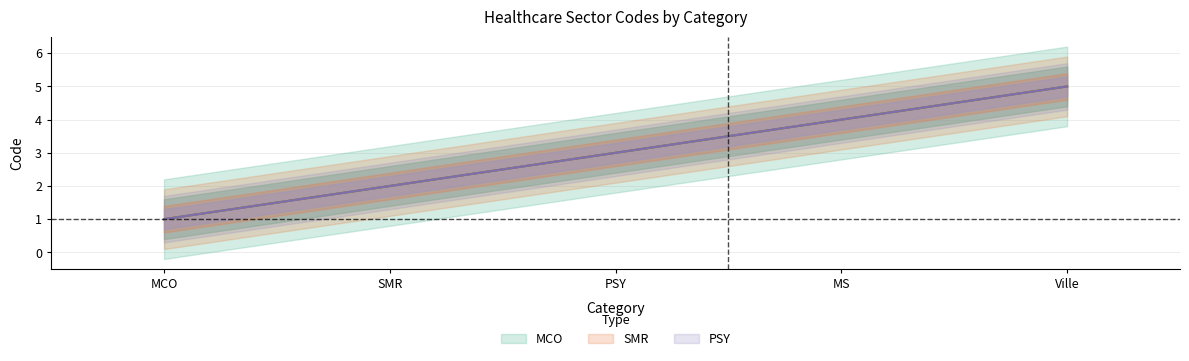

Rank the categories by SMR value from highest to lowest.

Ville, MS, PSY, SMR, MCO